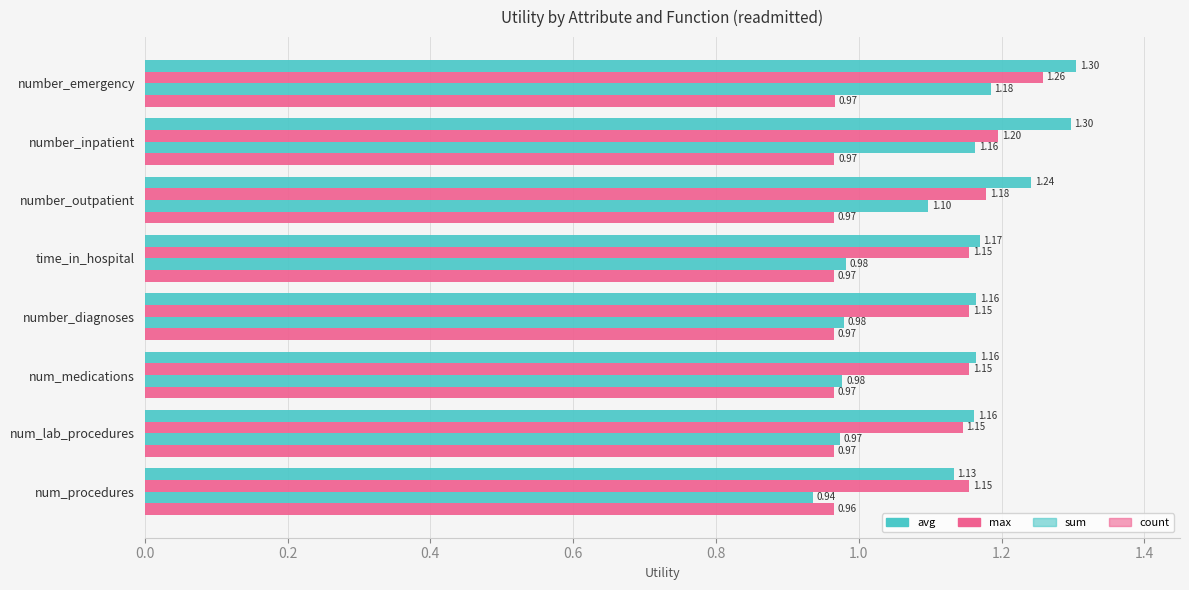

Count the max values in the range 1 to 2.

8